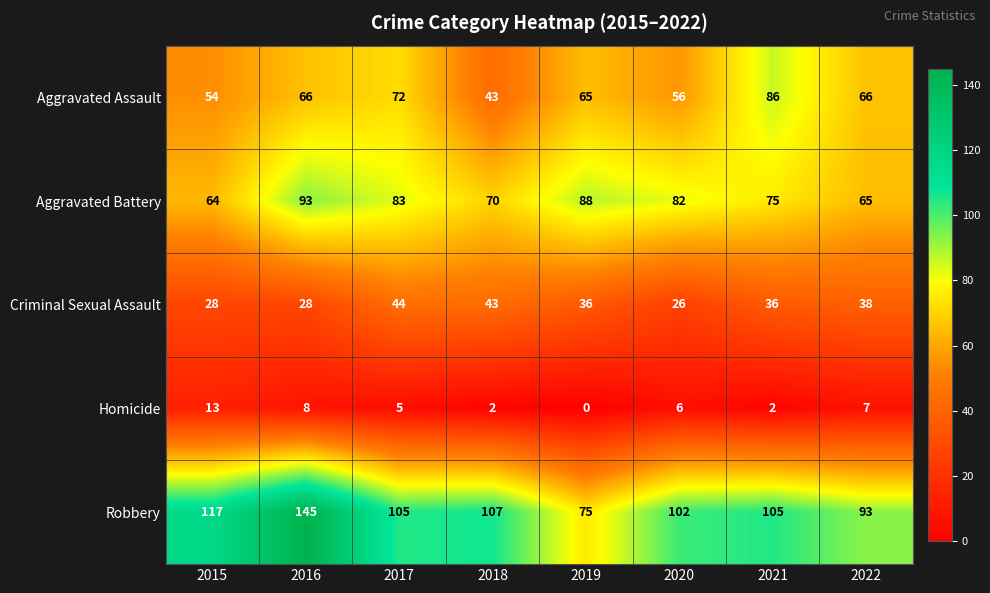

At which category is the sum across all series the highest?

2016